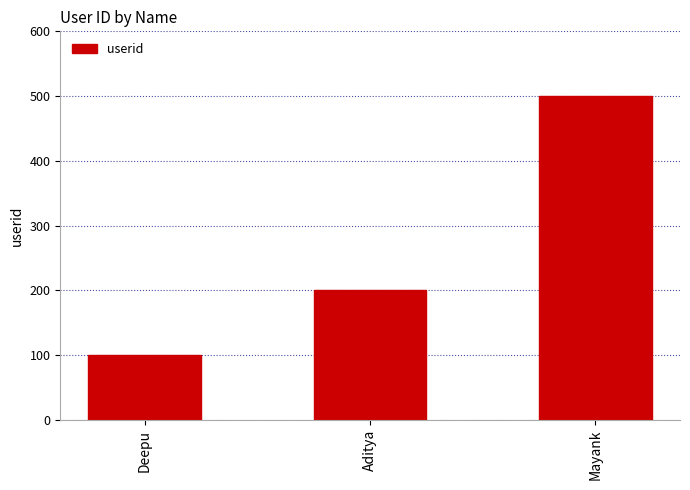

At which label is the value closest to 300?

Aditya